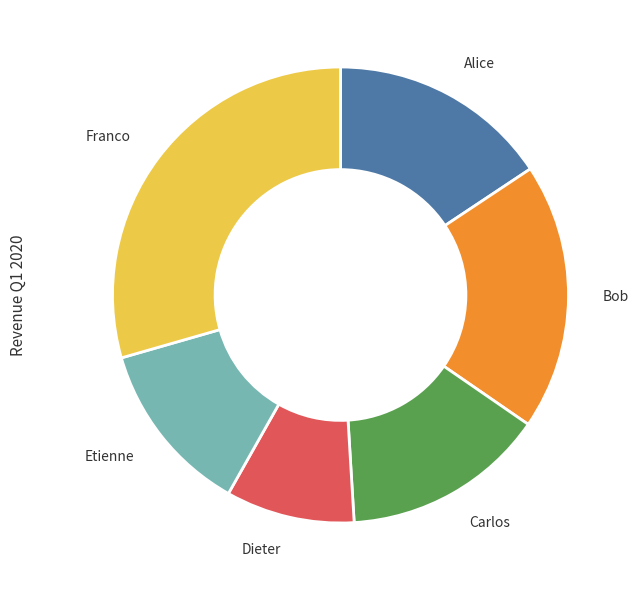

True or false: Alice accounts for 16% of the total.

True